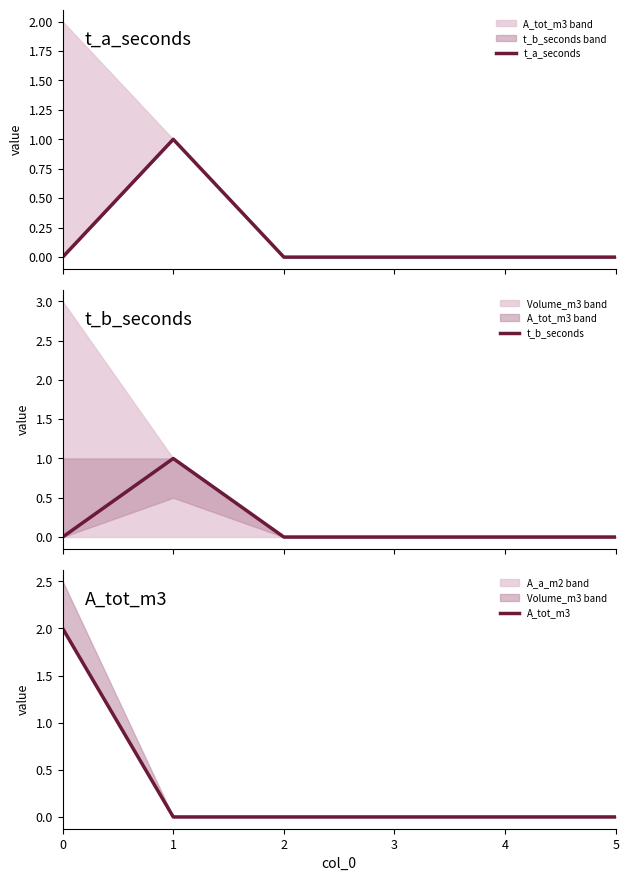

Which category has the highest value in the t_b_seconds series?

1